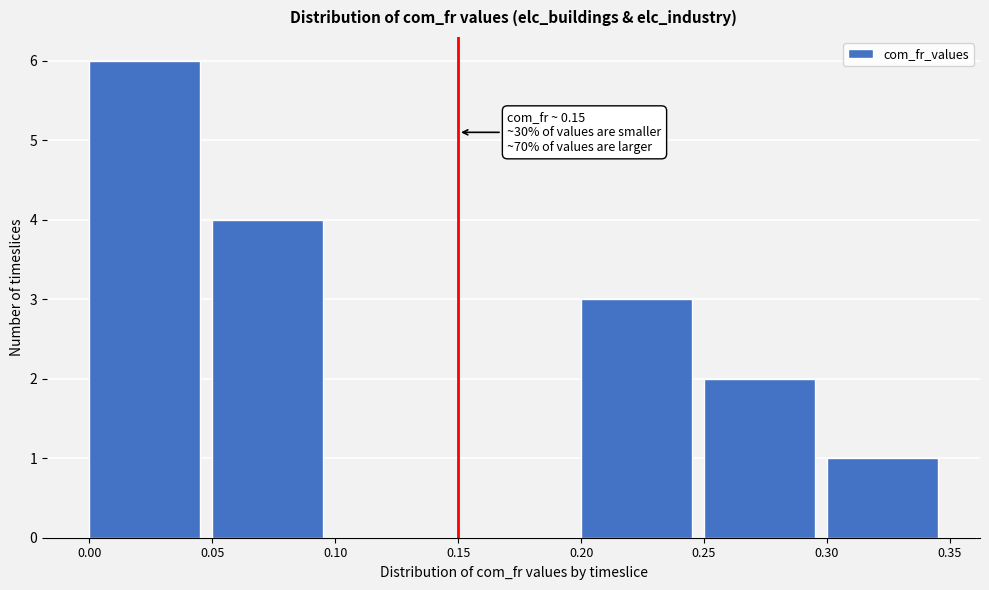

Over which range of the x-axis is the bar tallest?

0.00 to 0.05